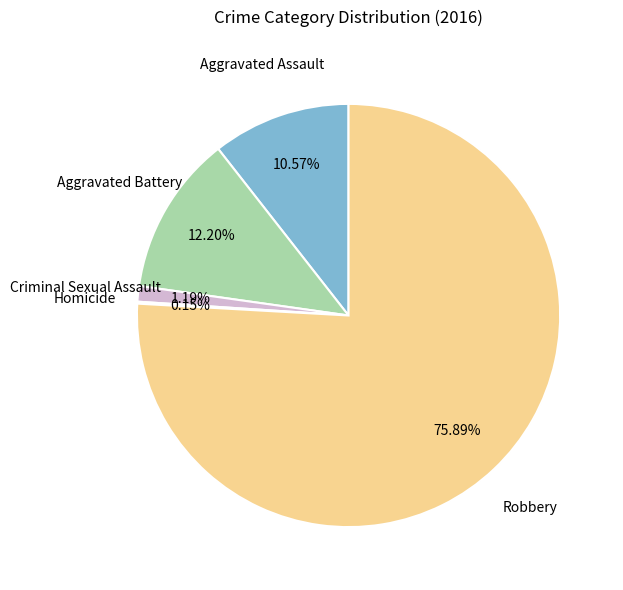

Is there any slice that represents more than half of the pie?

Yes